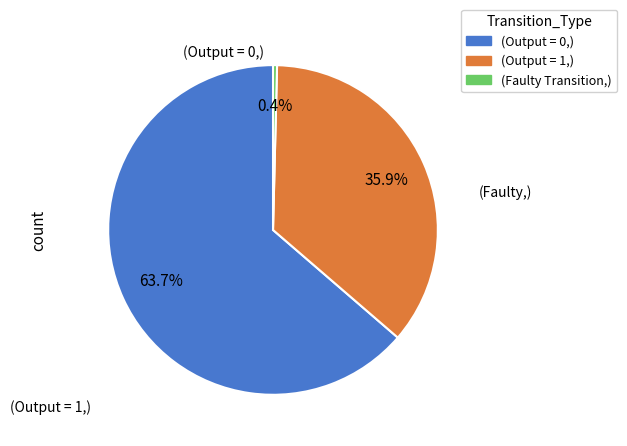

Is there a majority slice in this chart?

Yes